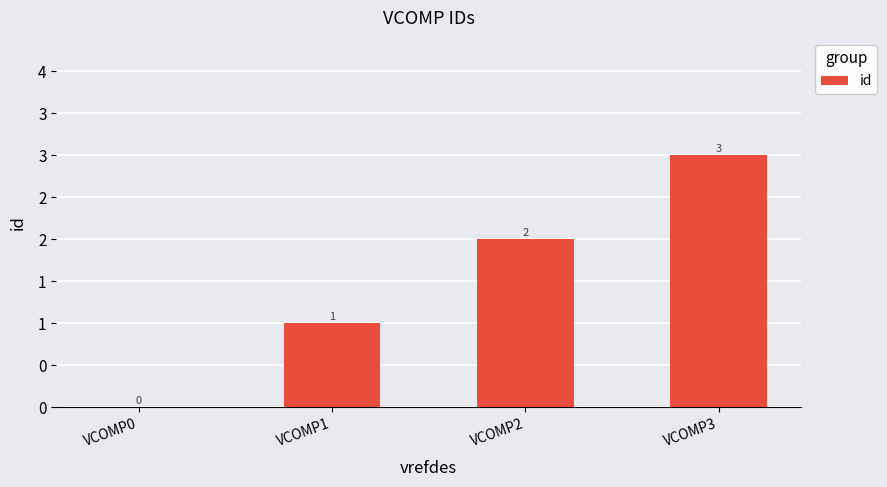

Approximately how many times larger is the value at VCOMP3 compared to VCOMP1?

3.0